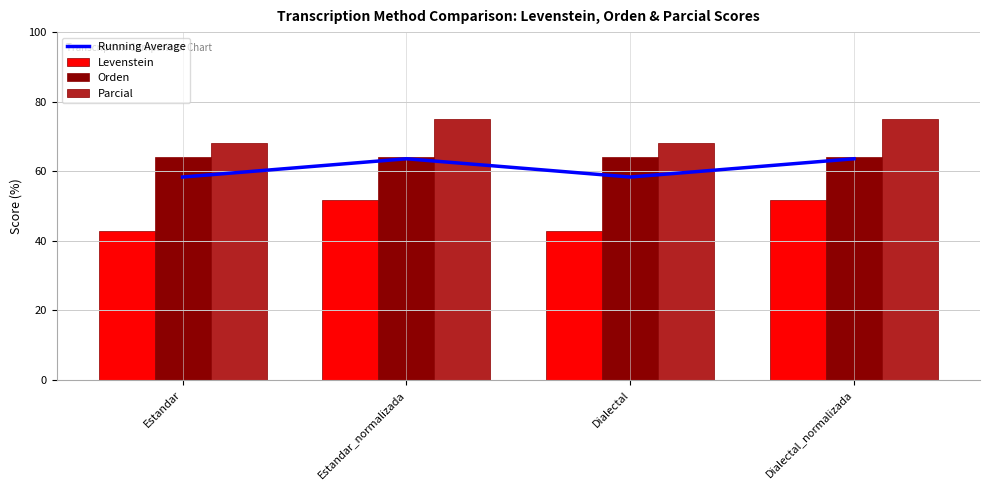

What is the average value of the Running Average series?

61.0